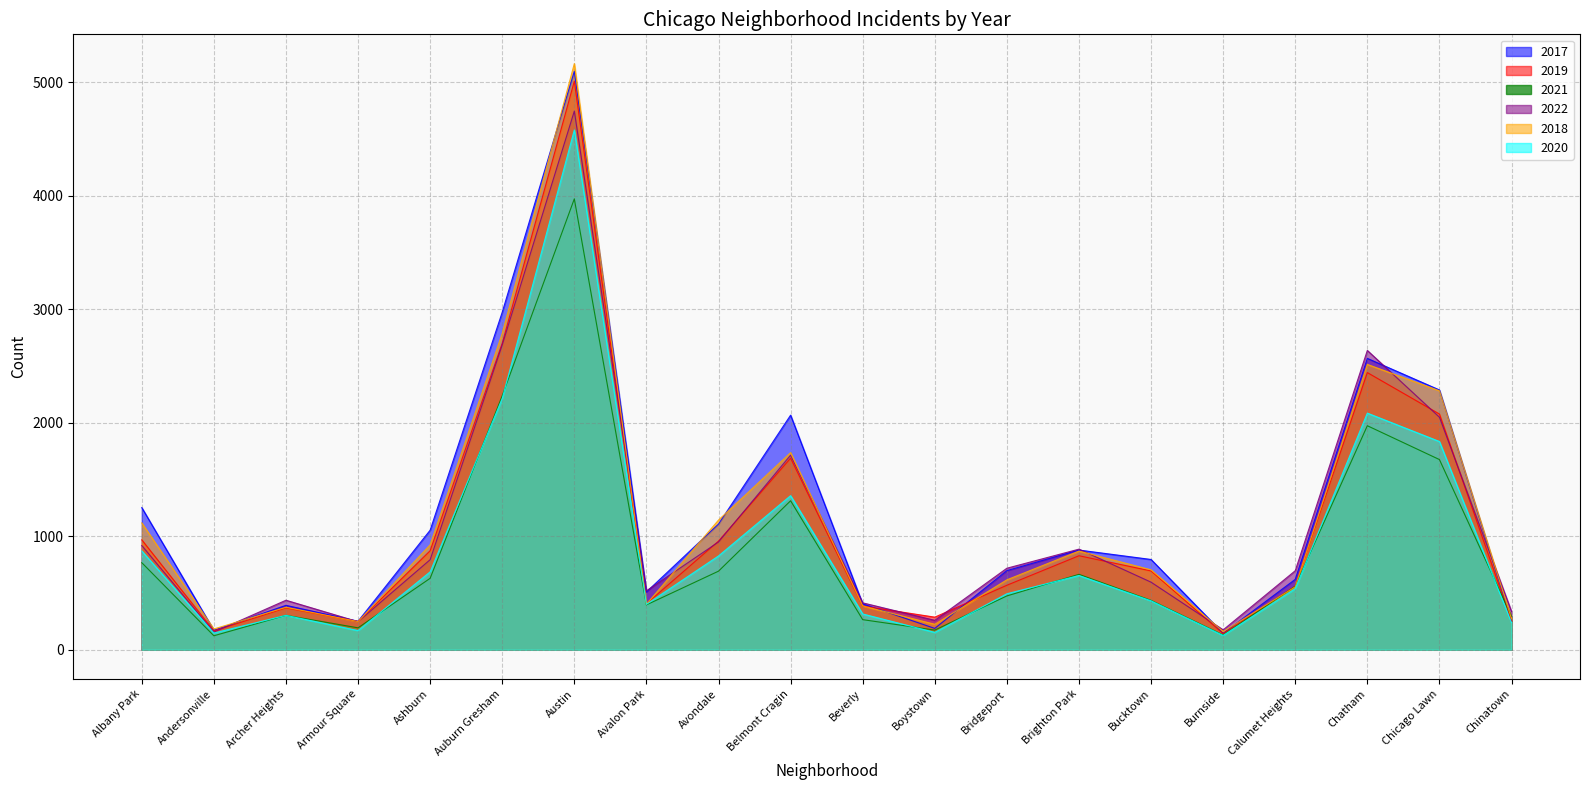

What is the value of the 2018 point at the 20th from the left?

273